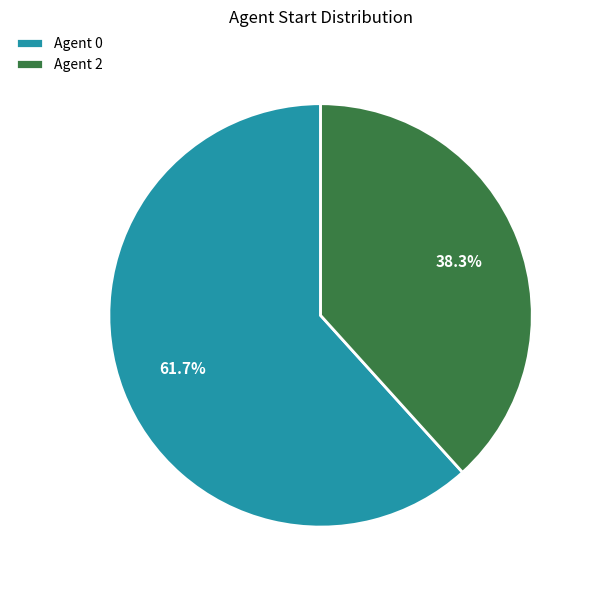

To the nearest percent, what is the difference between the largest and smallest slice percentages?

23%